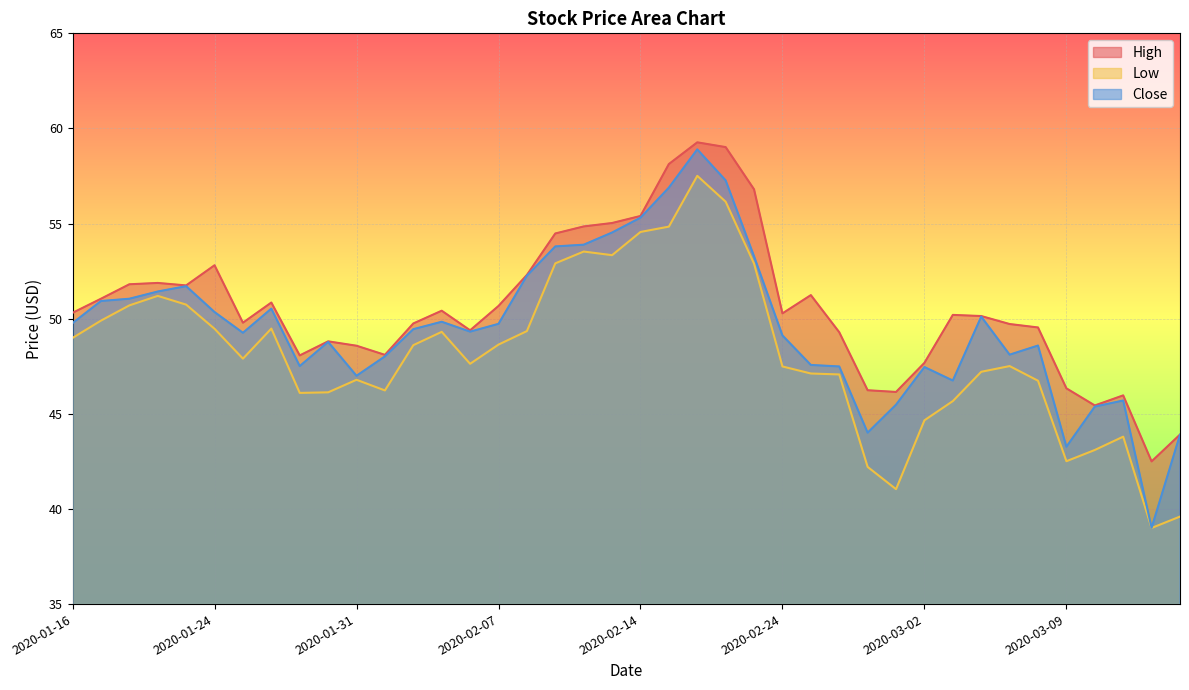

Reading right to left, what are all the values shown in this chart?

High: 2020-03-13=43.9	2020-03-12=42.5	2020-03-11=46.0	2020-03-10=45.4	2020-03-09=46.3	2020-03-06=49.5	2020-03-05=49.7	2020-03-04=50.1	2020-03-03=50.2	2020-03-02=47.7	2020-02-28=46.2	2020-02-27=46.2	2020-02-26=49.3	2020-02-25=51.2	2020-02-24=50.3	2020-02-21=56.8	2020-02-20=59.0	2020-02-19=59.3	2020-02-18=58.1	2020-02-14=55.4	2020-02-13=55.0	2020-02-12=54.8	2020-02-11=54.5	2020-02-10=52.3	2020-02-07=50.7	2020-02-06=49.4	2020-02-05=50.4	2020-02-04=49.8	2020-02-03=48.1	2020-01-31=48.6	2020-01-30=48.8	2020-01-29=48.1	2020-01-28=50.8	2020-01-27=49.8	2020-01-24=52.8	2020-01-23=51.8	2020-01-22=51.9	2020-01-21=51.8	2020-01-17=51.0	2020-01-16=50.3
Low: 2020-03-13=39.6	2020-03-12=39.0	2020-03-11=43.8	2020-03-10=43.1	2020-03-09=42.5	2020-03-06=46.7	2020-03-05=47.5	2020-03-04=47.2	2020-03-03=45.7	2020-03-02=44.7	2020-02-28=41.0	2020-02-27=42.2	2020-02-26=47.1	2020-02-25=47.1	2020-02-24=47.5	2020-02-21=52.9	2020-02-20=56.2	2020-02-19=57.5	2020-02-18=54.8	2020-02-14=54.6	2020-02-13=53.3	2020-02-12=53.5	2020-02-11=52.9	2020-02-10=49.3	2020-02-07=48.6	2020-02-06=47.6	2020-02-05=49.3	2020-02-04=48.6	2020-02-03=46.2	2020-01-31=46.8	2020-01-30=46.1	2020-01-29=46.1	2020-01-28=49.5	2020-01-27=47.9	2020-01-24=49.5	2020-01-23=50.7	2020-01-22=51.2	2020-01-21=50.7	2020-01-17=49.9	2020-01-16=49.0
Close: 2020-03-13=43.9	2020-03-12=39.0	2020-03-11=45.7	2020-03-10=45.4	2020-03-09=43.3	2020-03-06=48.6	2020-03-05=48.1	2020-03-04=50.1	2020-03-03=46.8	2020-03-02=47.5	2020-02-28=45.5	2020-02-27=44.0	2020-02-26=47.5	2020-02-25=47.6	2020-02-24=49.1	2020-02-21=53.3	2020-02-20=57.3	2020-02-19=58.9	2020-02-18=56.9	2020-02-14=55.3	2020-02-13=54.5	2020-02-12=53.9	2020-02-11=53.8	2020-02-10=52.3	2020-02-07=49.7	2020-02-06=49.3	2020-02-05=49.8	2020-02-04=49.5	2020-02-03=48.0	2020-01-31=47.0	2020-01-30=48.8	2020-01-29=47.5	2020-01-28=50.5	2020-01-27=49.3	2020-01-24=50.3	2020-01-23=51.7	2020-01-22=51.4	2020-01-21=51.0	2020-01-17=50.9	2020-01-16=49.8